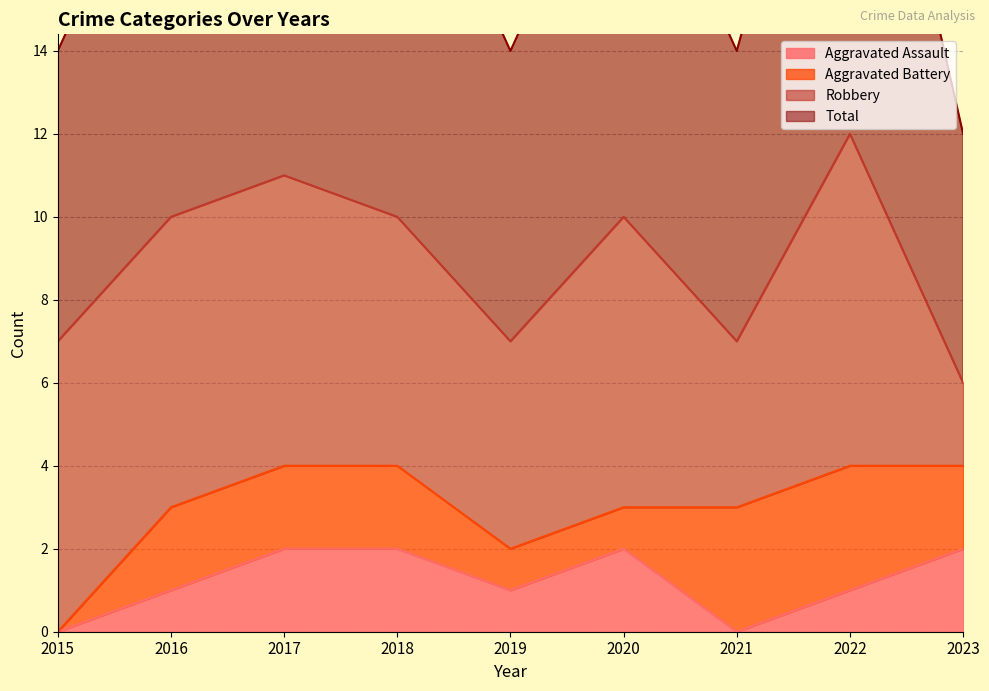

Is it true that Aggravated Assault equals 1 at 2017?

False